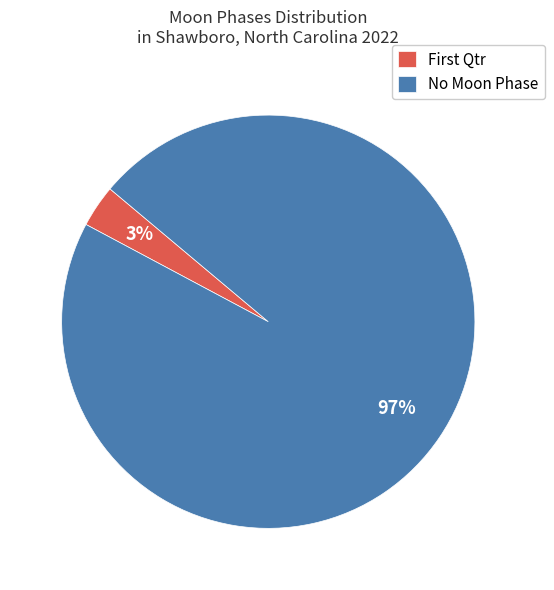

Does any single category account for the majority?

Yes